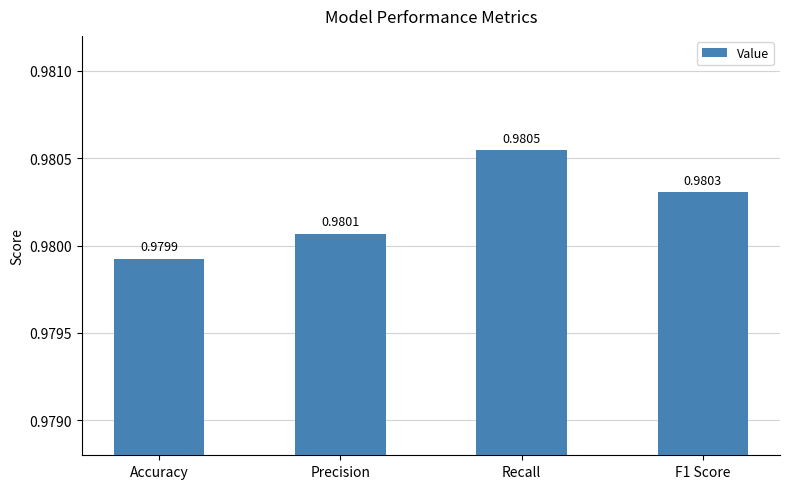

Rank the categories by value from highest to lowest.

Recall, F1 Score, Precision, Accuracy